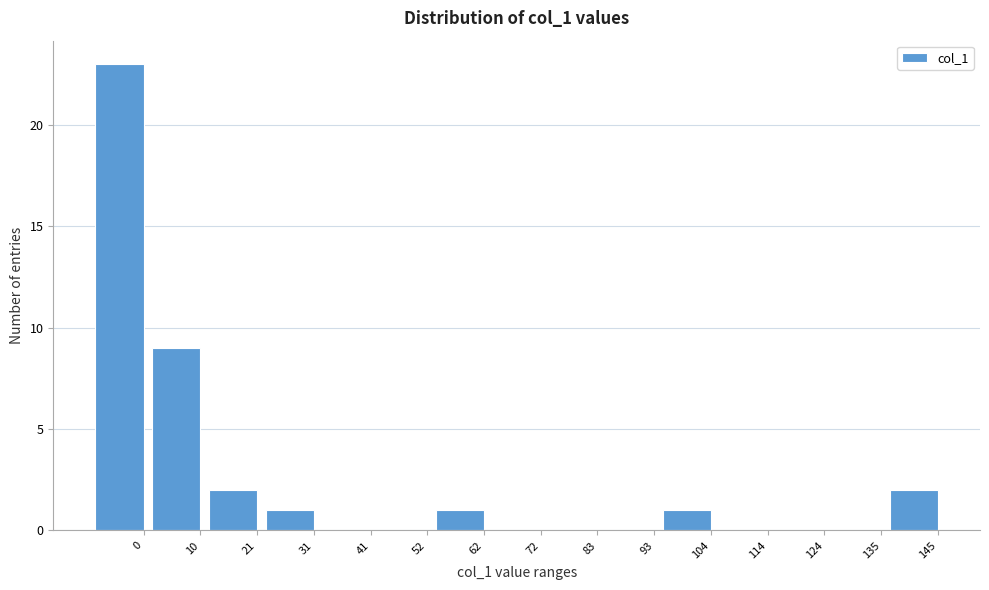

Reading left to right, what are all the values shown in this chart?

0=23	10=9	21=2	31=1	41=0	52=0	62=1	72=0	83=0	93=0	104=1	114=0	124=0	135=0	145=2